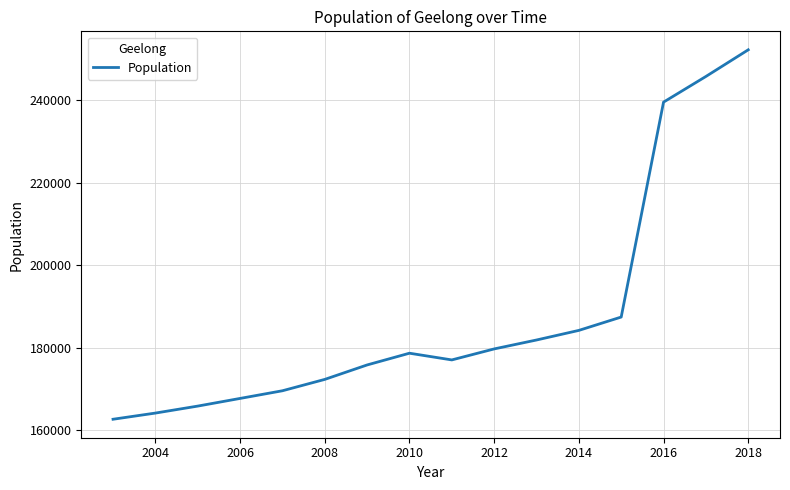

Is this an area chart (filled region under the line)?

No